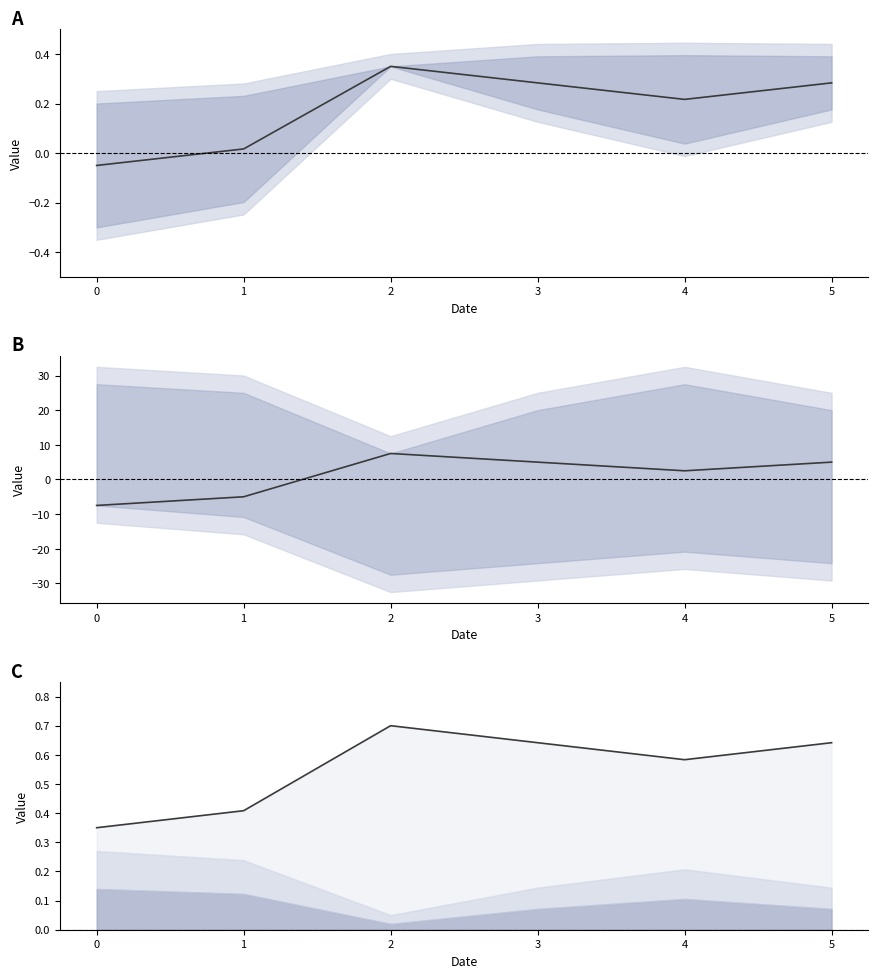

Is it true that col_32_mid equals -3.2 at 1?

False